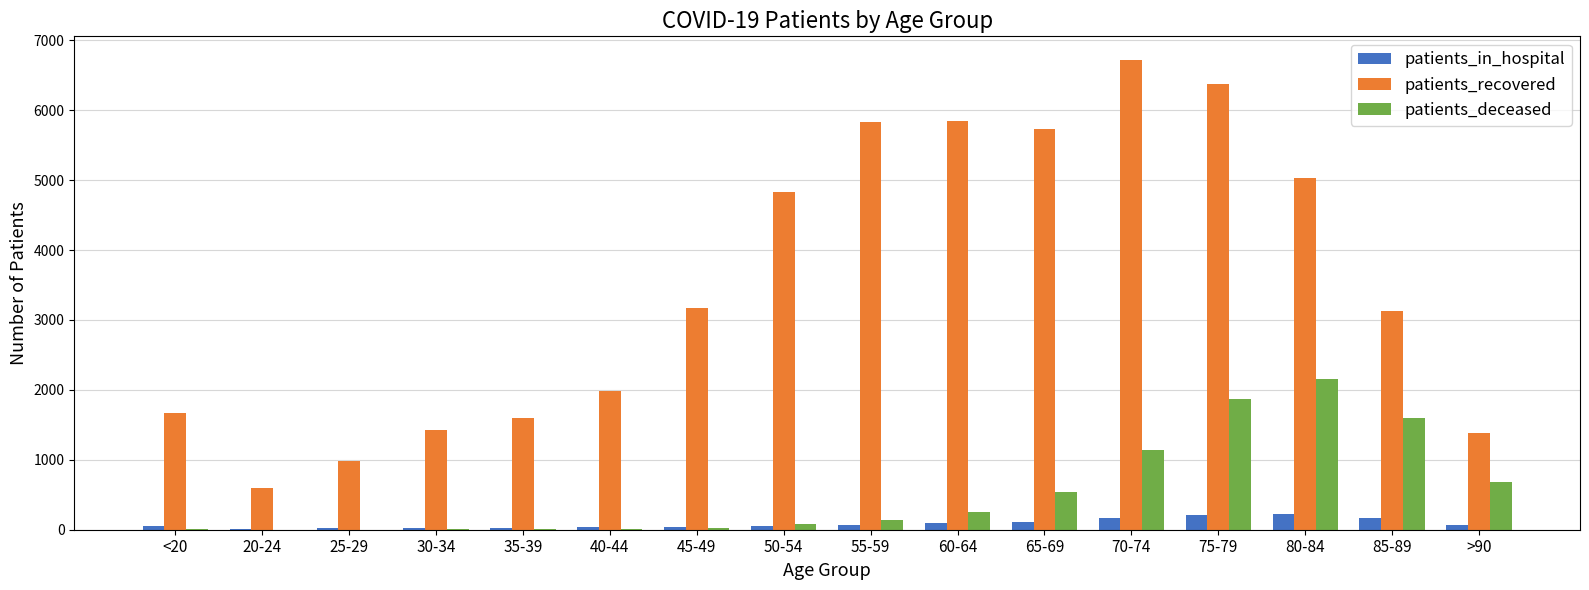

What is the sum of all patients_in_hospital values?

1378